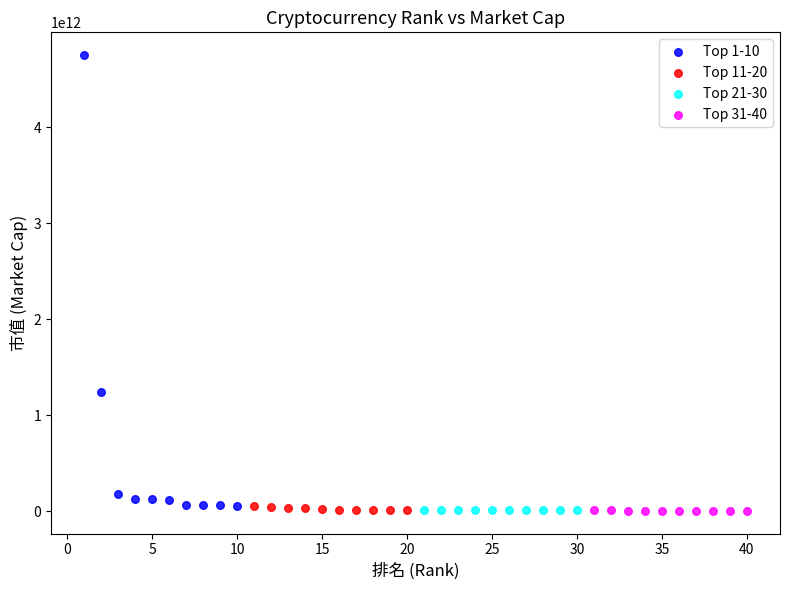

What are all the series names shown in the legend?

Top 1-10, Top 11-20, Top 21-30, Top 31-40